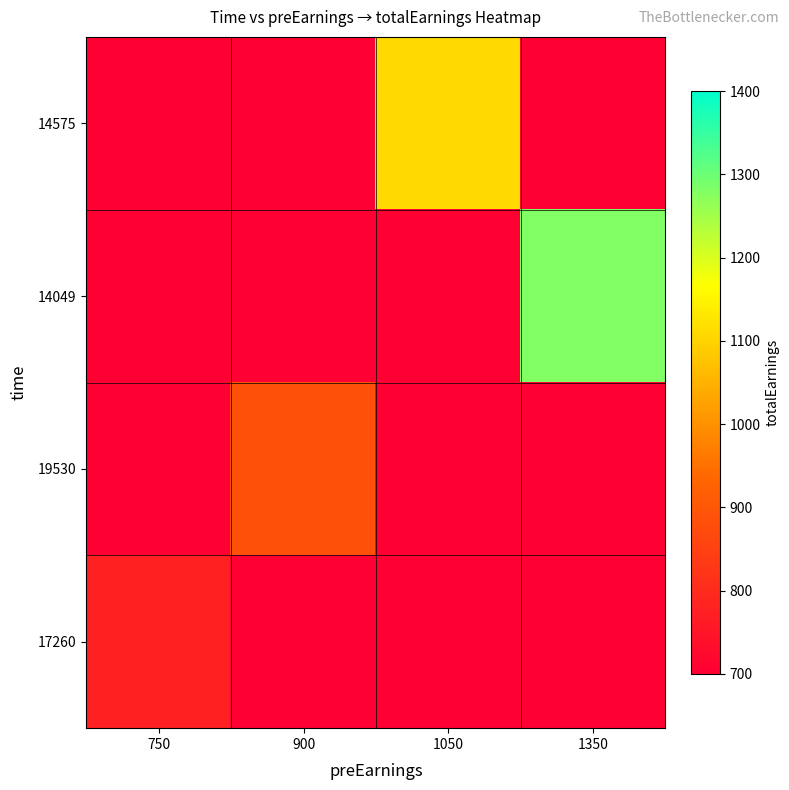

Which series changed the most between 750 and 1350?

14049